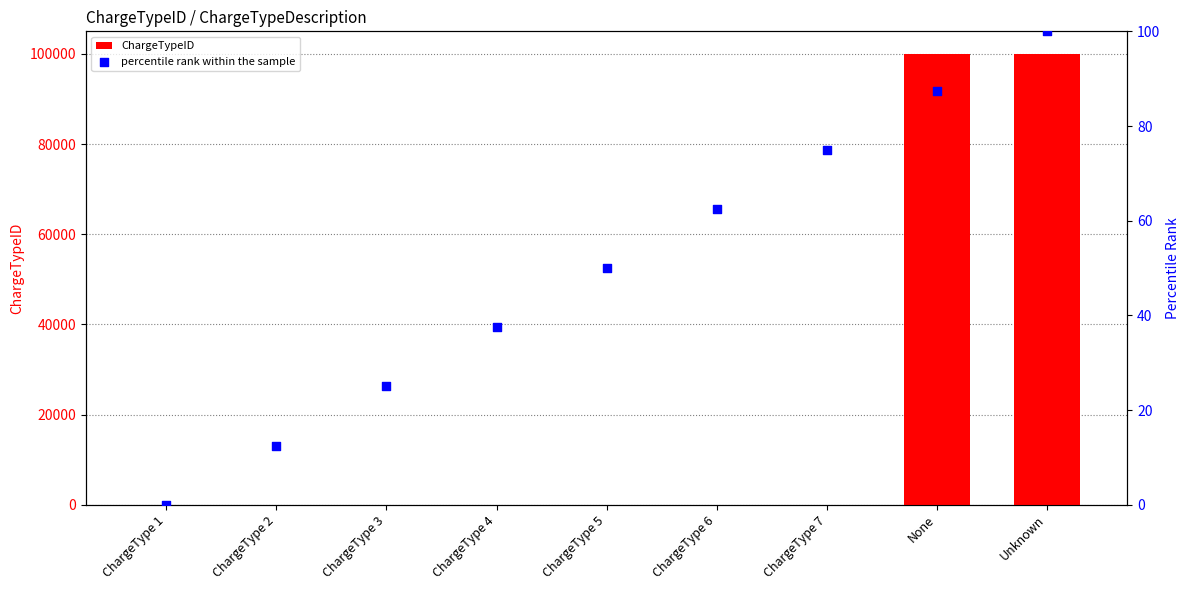

What is the total value across all series at ChargeType 1?

1.0